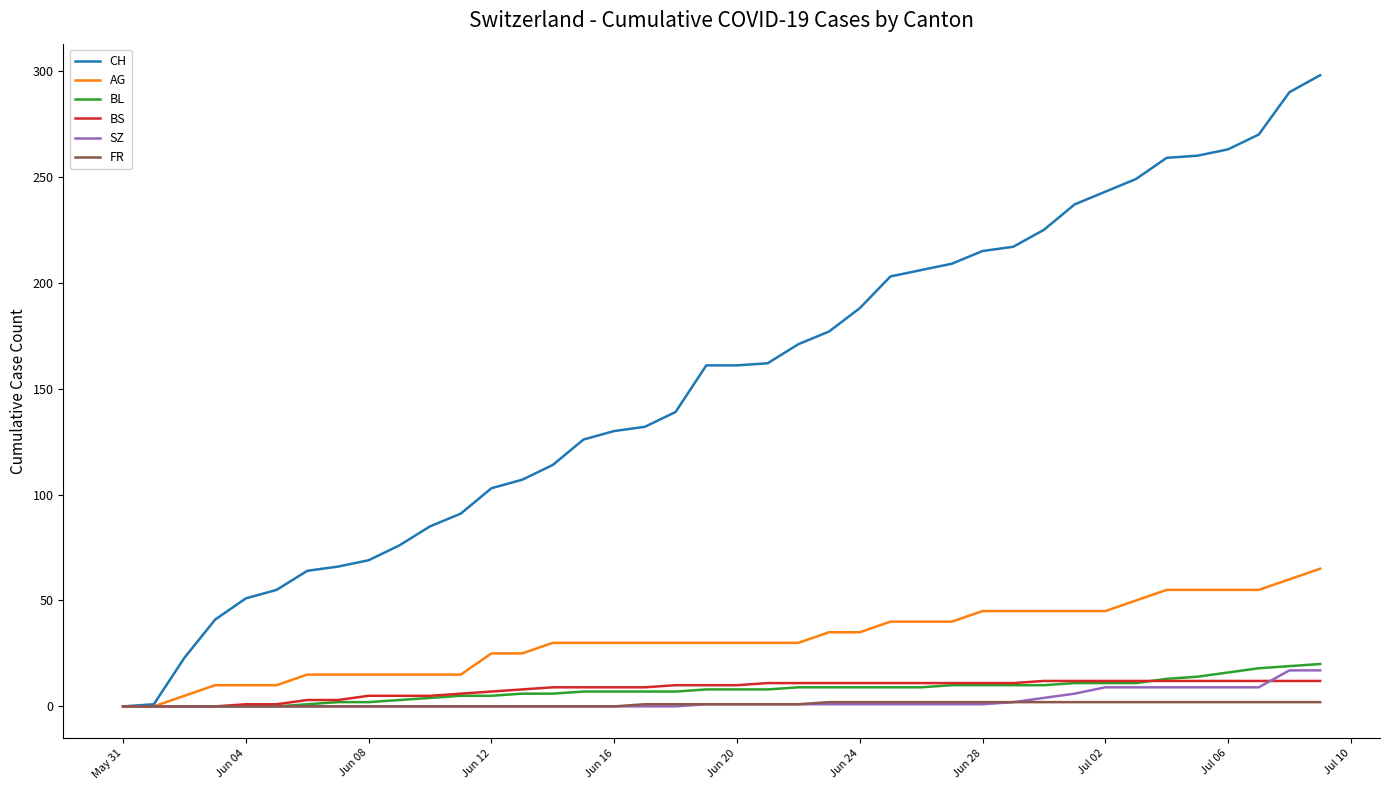

Which series has the largest total across all categories?

CH